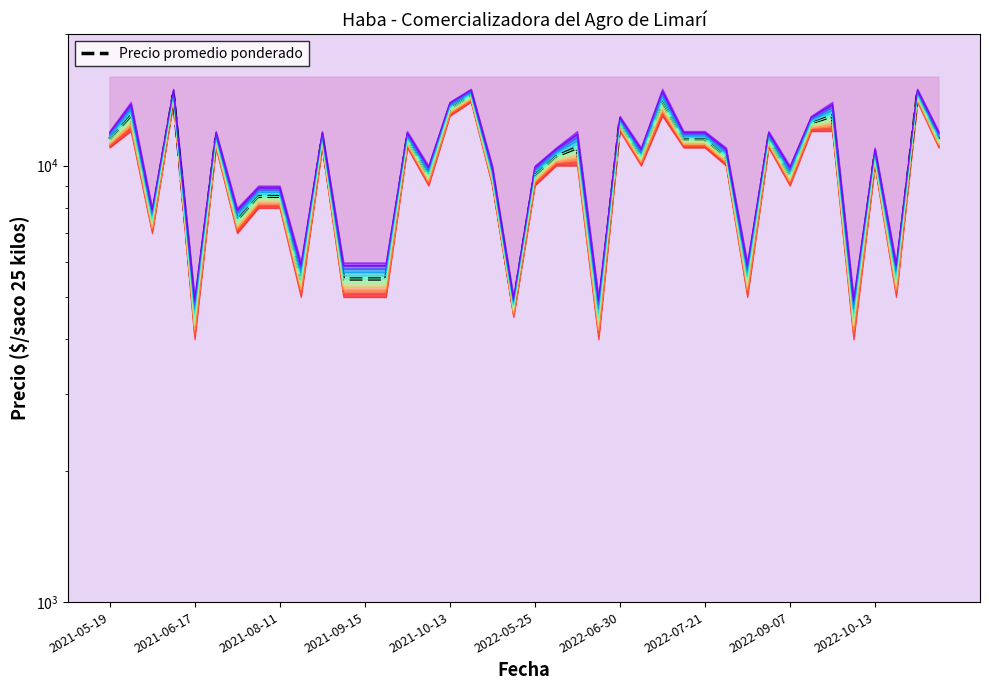

What is the greatest value displayed?

14510